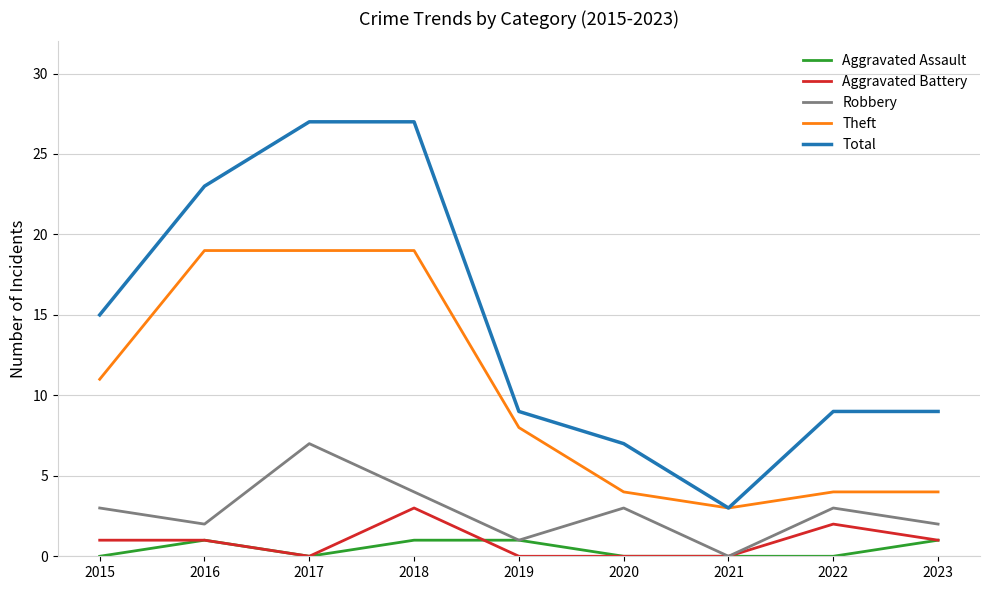

Rank the series by their maximum value, from lowest to highest.

Aggravated Assault, Aggravated Battery, Robbery, Theft, Total